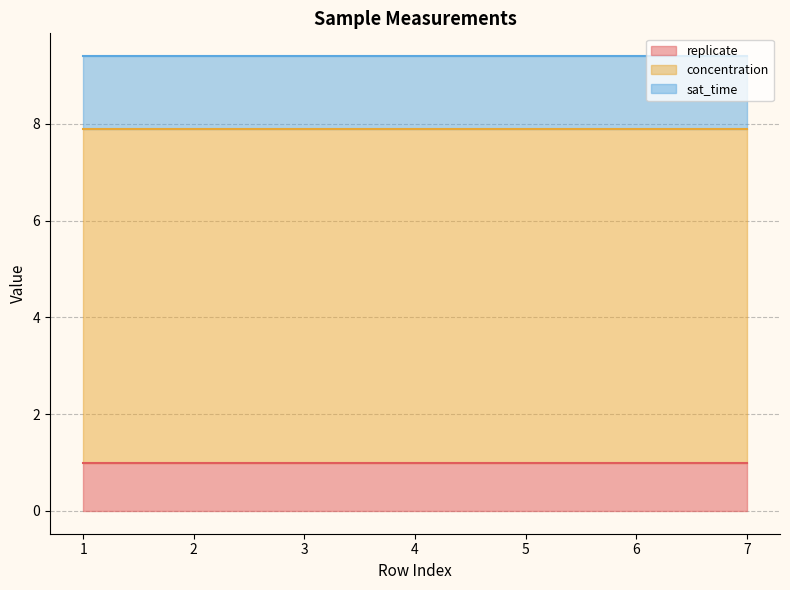

What is the minimum value shown in the chart?

1.0